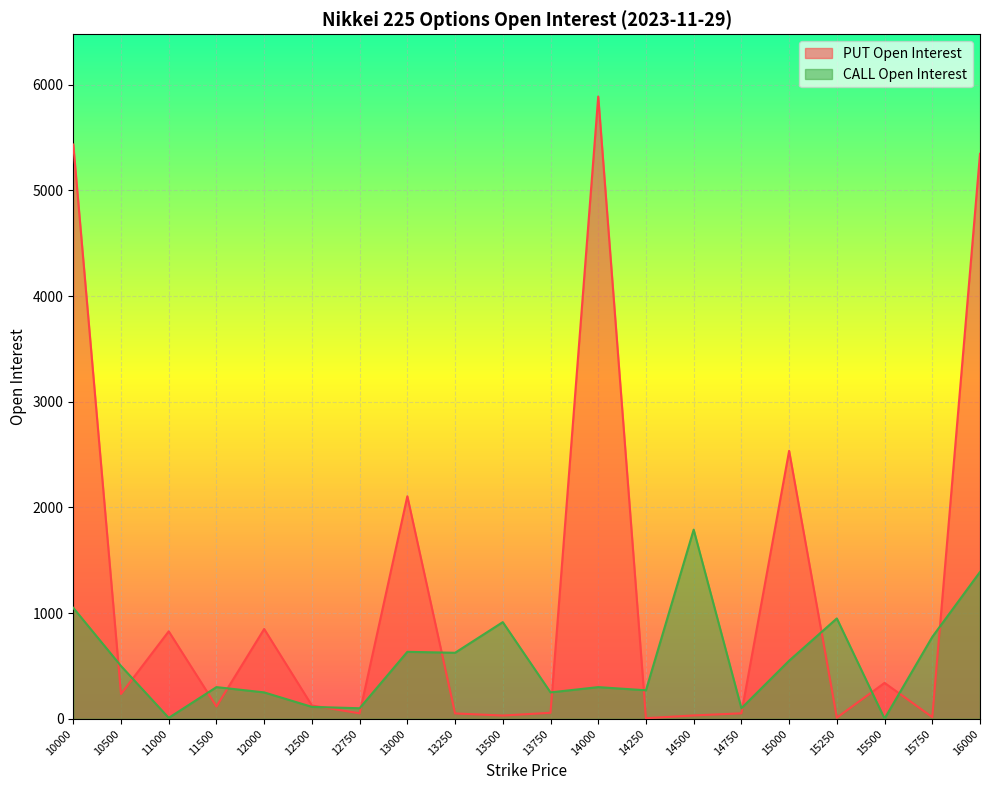

How many intersections are there between PUT Open Interest and CALL Open Interest?

14